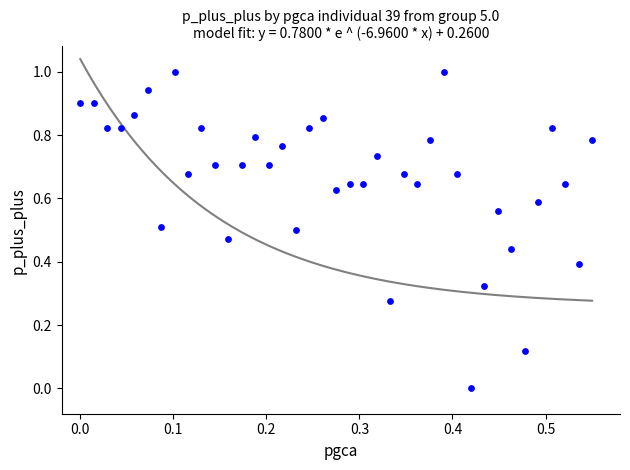

What is the range of Y values (max minus min)?

1.0